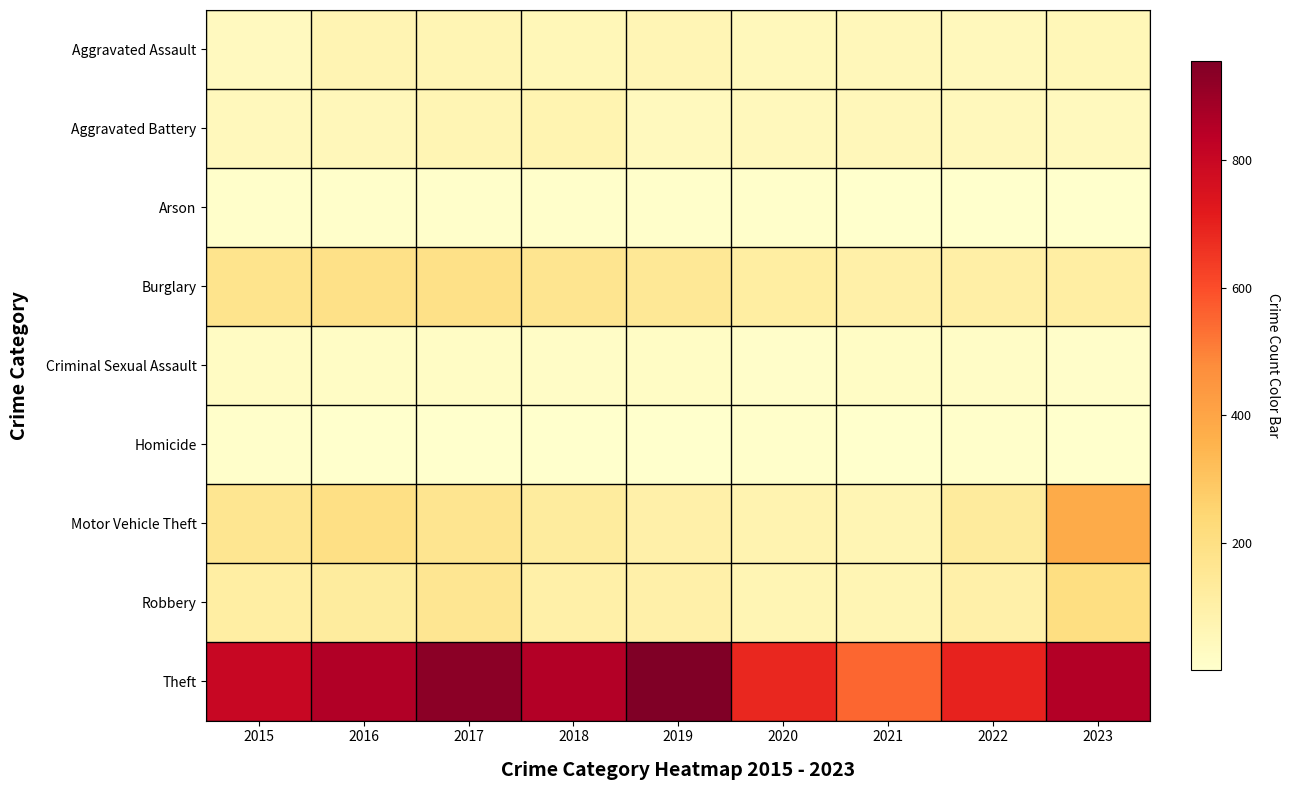

Which category has the highest value across all series?

2019